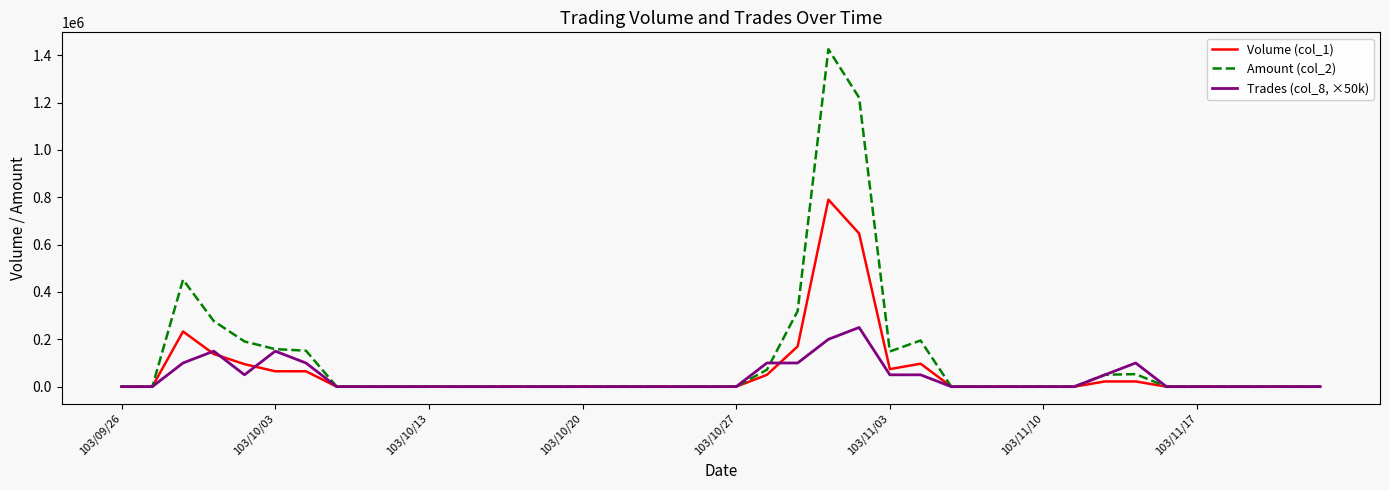

Rank the series by their average value, from lowest to highest.

Trades (col_8, ×50k), Volume (col_1), Amount (col_2)